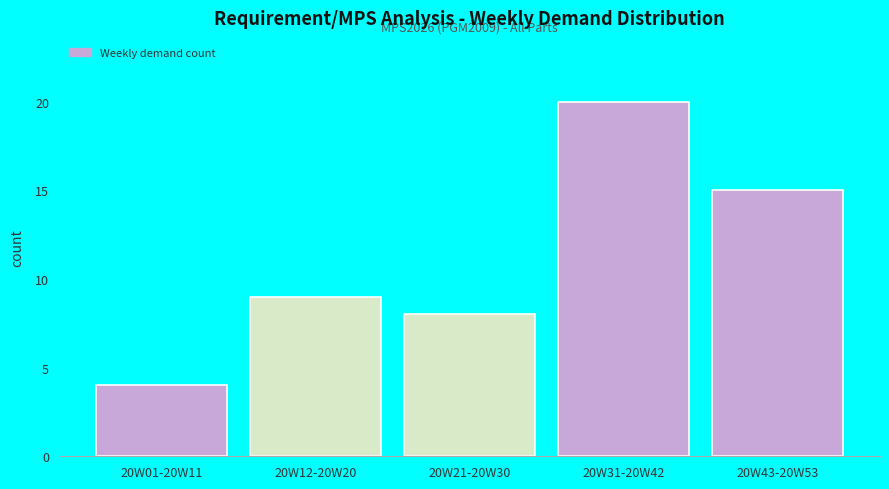

Reading right to left, extract all data points from this chart.

20W43-20W53=15	20W31-20W42=20	20W21-20W30=8	20W12-20W20=9	20W01-20W11=4